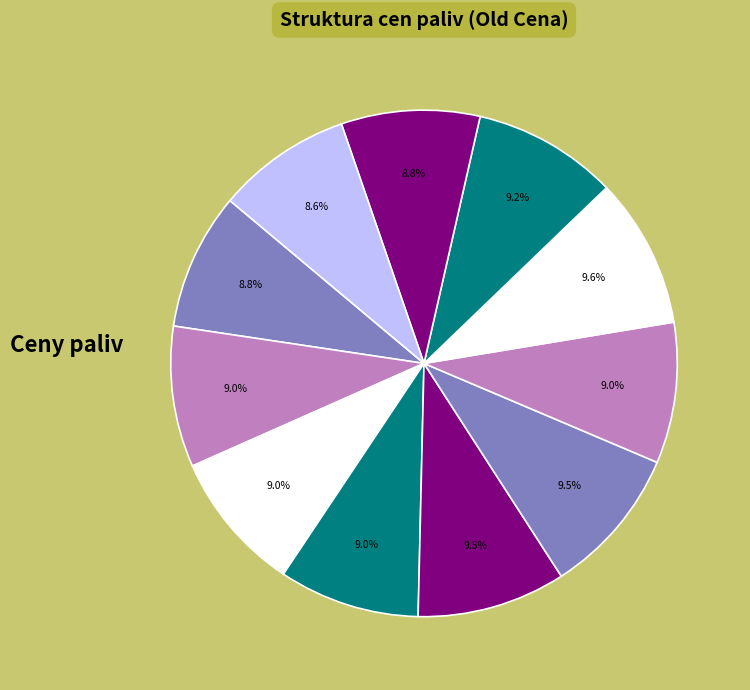

How many segments does this pie chart have?

11